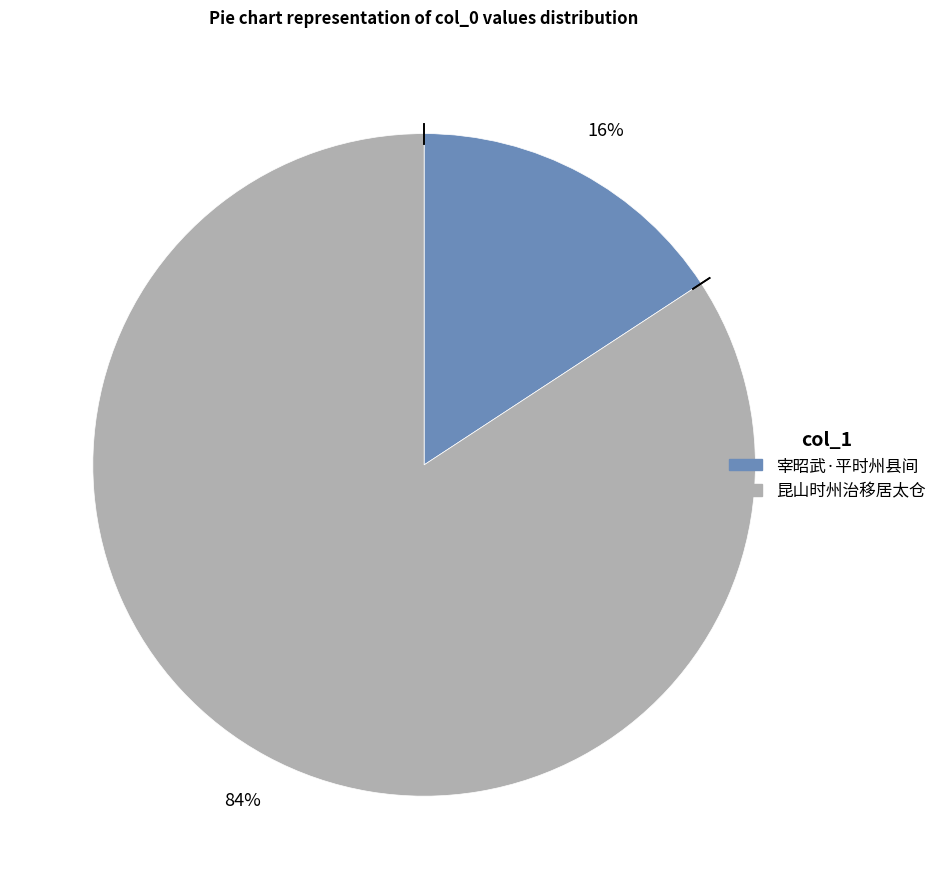

How many slices are in this pie chart?

2